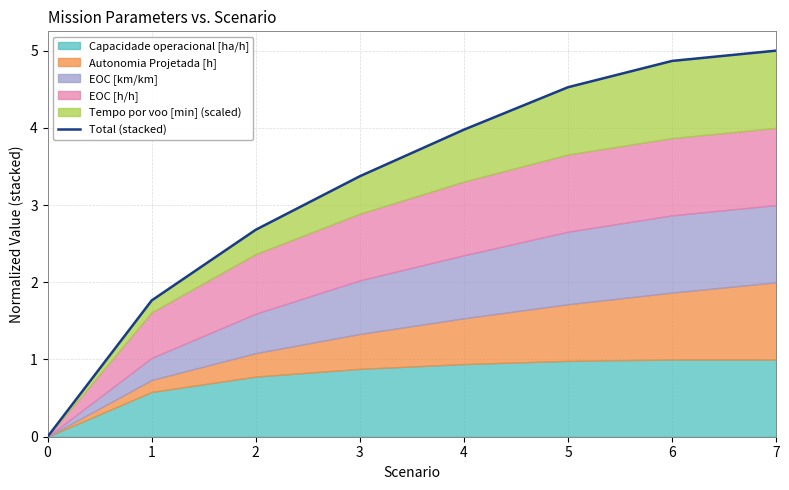

Where is the data nearest to the value 2?

1